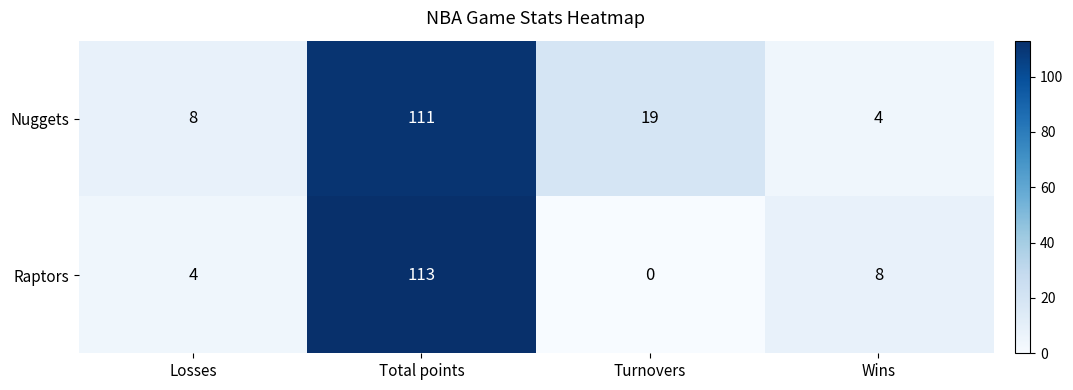

Is it true that Nuggets equals 19 at Turnovers?

True